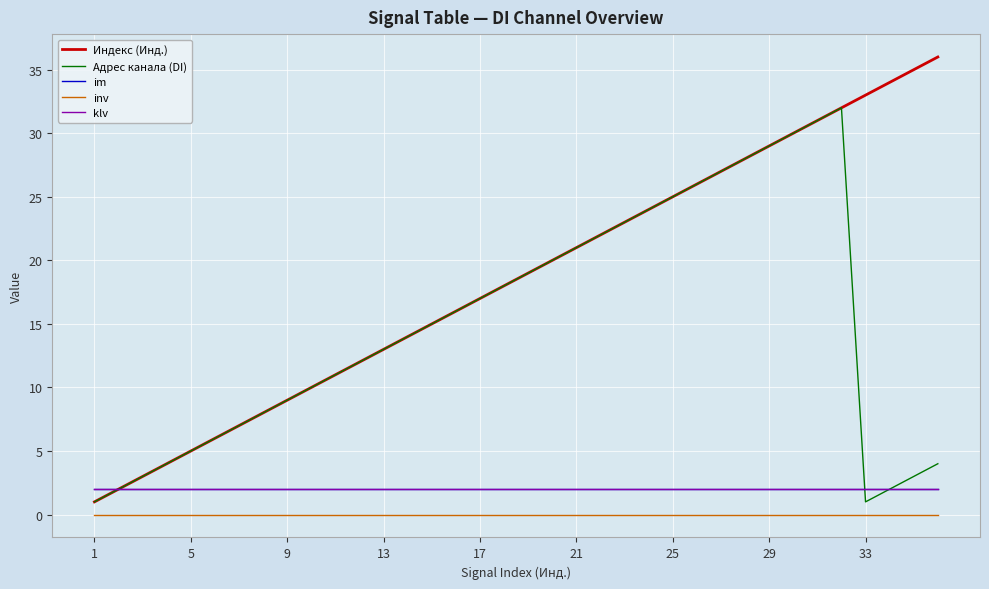

Does the chart display data point markers on the line(s)?

No